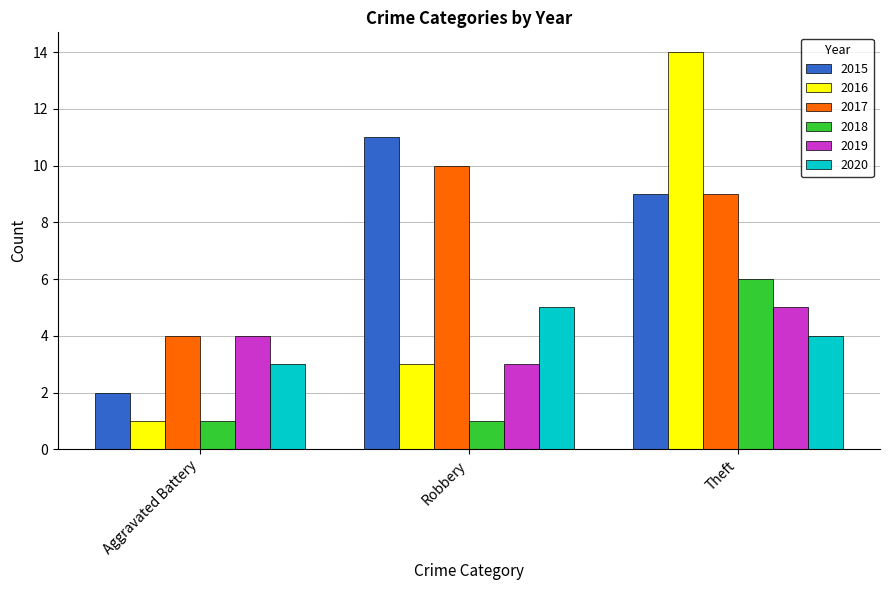

List the labels in order of 2020 value, largest first.

Robbery, Theft, Aggravated Battery